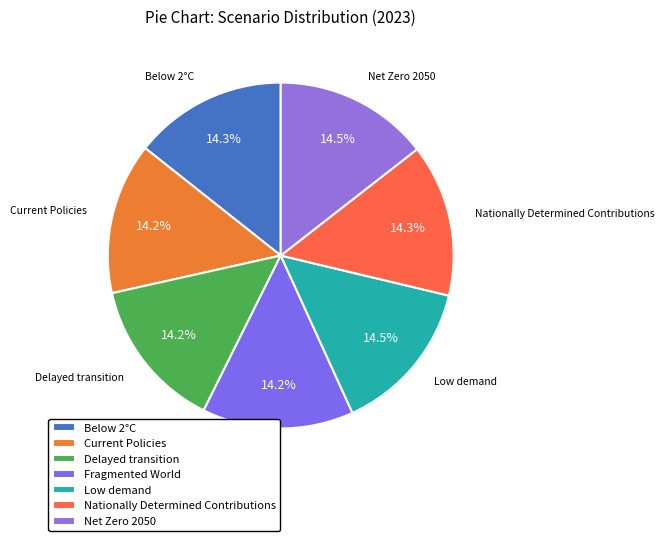

What percentage is NOT represented by Delayed transition?

85.8%